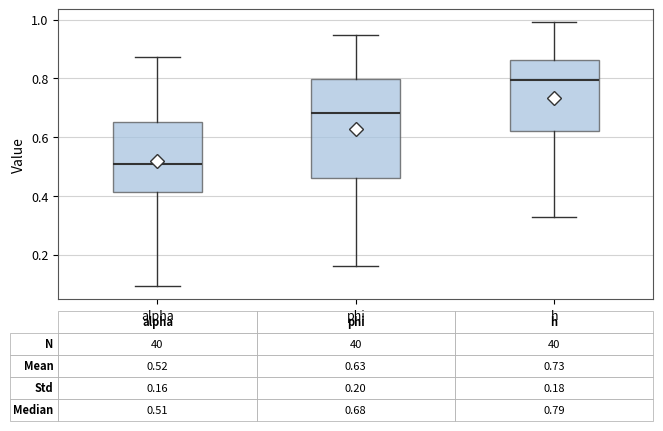

Comparing the boxes themselves (not the whiskers), which one is the tallest?

phi